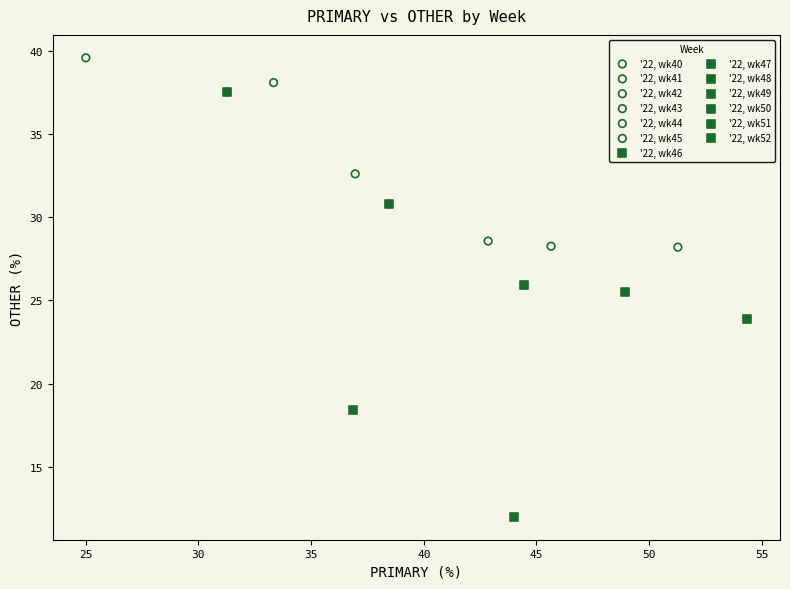

What are all the series names shown in the legend?

'22, wk40, '22, wk41, '22, wk42, '22, wk43, '22, wk44, '22, wk45, '22, wk46, '22, wk47, '22, wk48, '22, wk49, '22, wk50, '22, wk51, '22, wk52